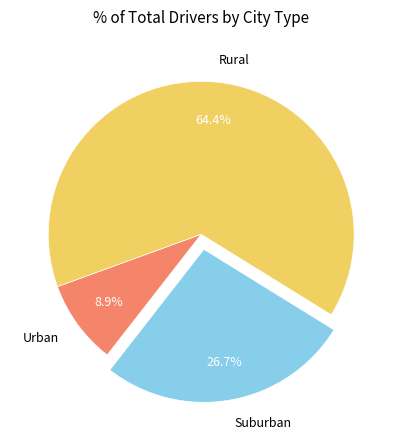

Which category has the smallest portion of the pie?

Urban